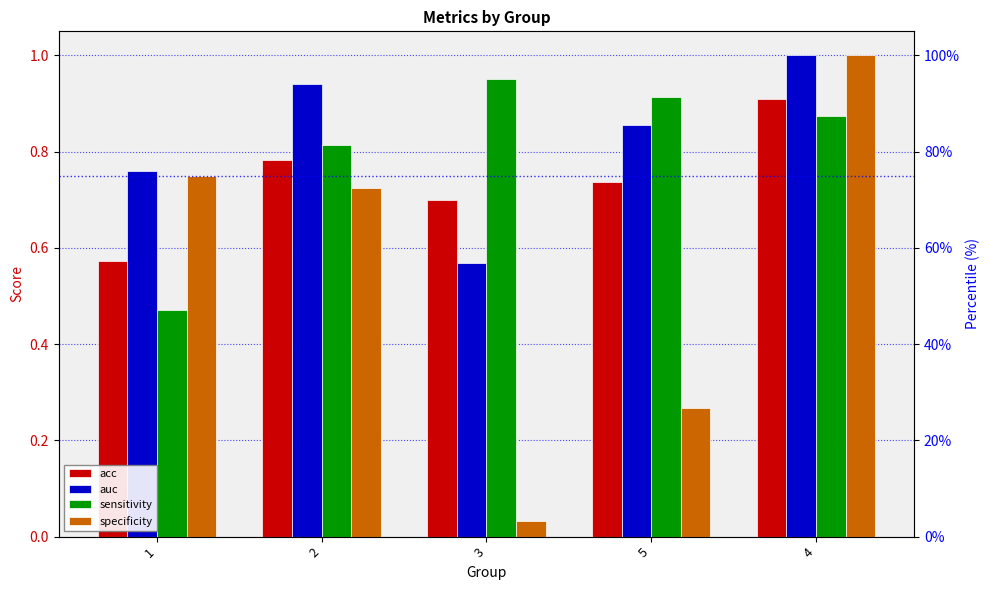

What is the greatest value displayed?

1.0